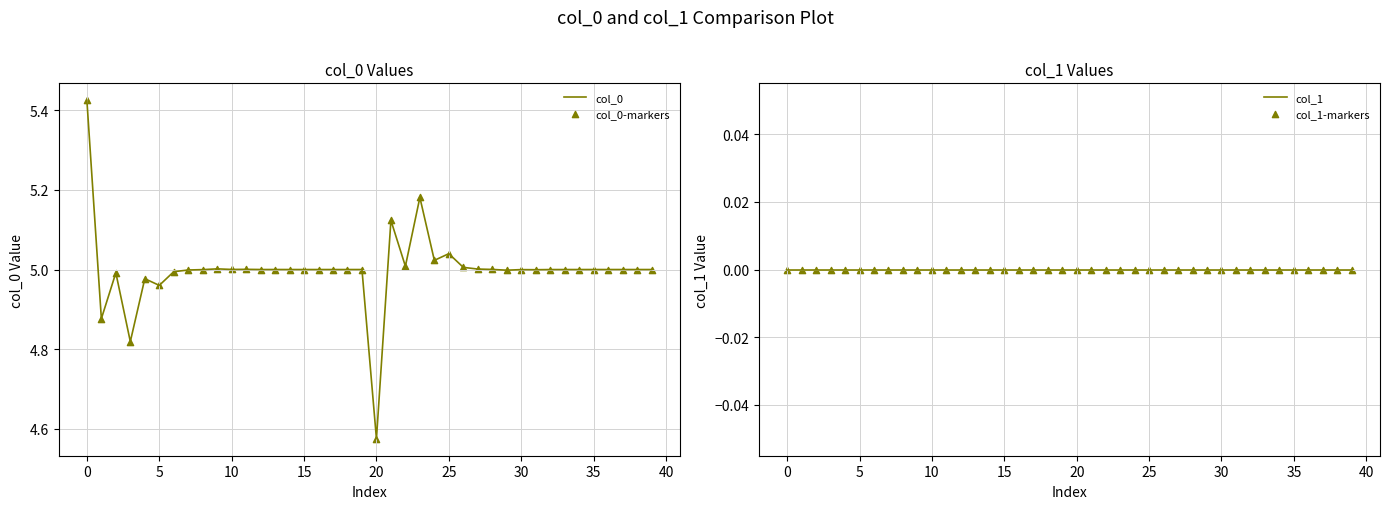

What are all the series names shown in the legend?

col_0, col_0-markers, col_1, col_1-markers